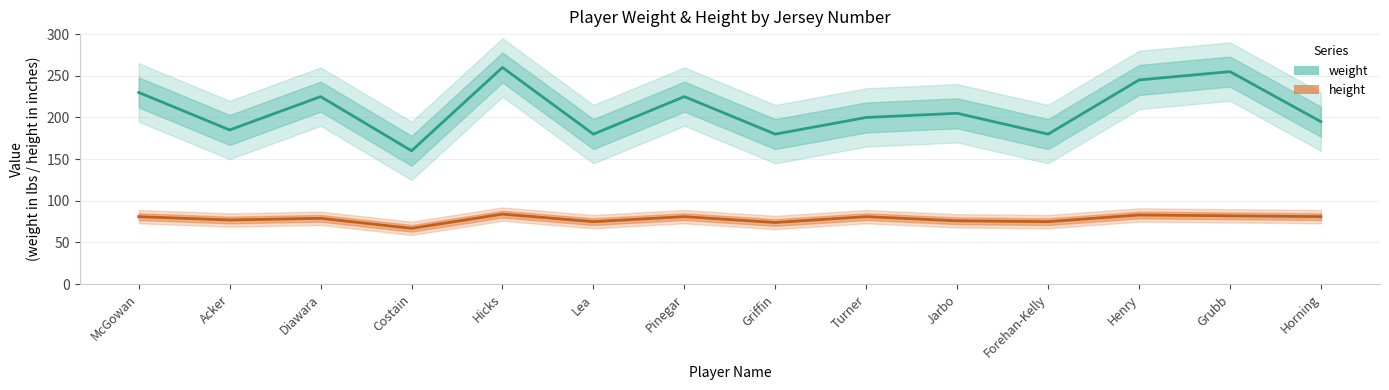

Is this an area chart (filled region under the line)?

No